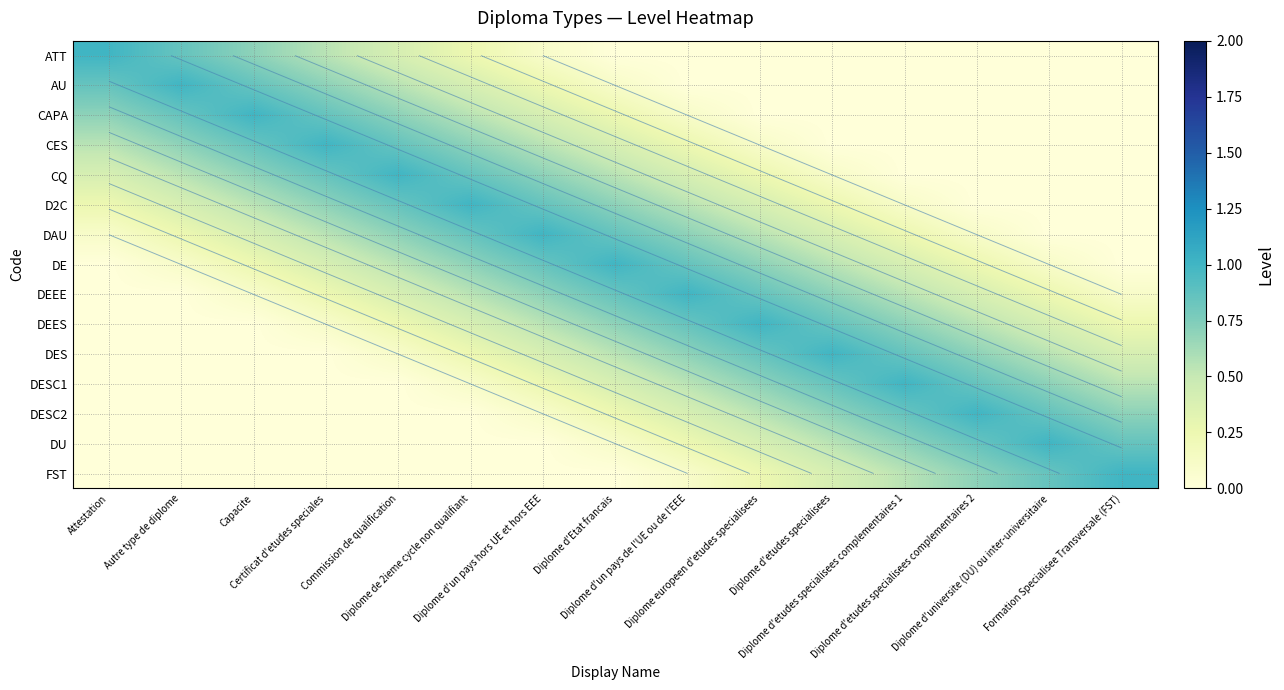

What is the greatest value displayed?

1.0